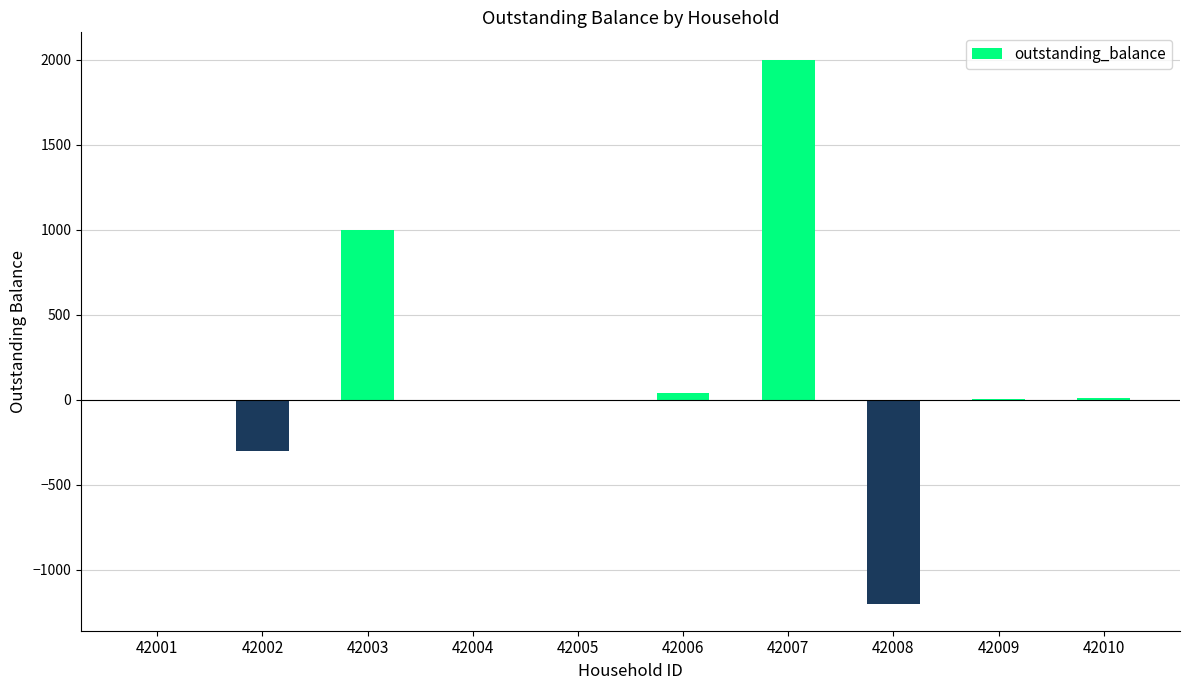

What is the sum of all values?

1544.5